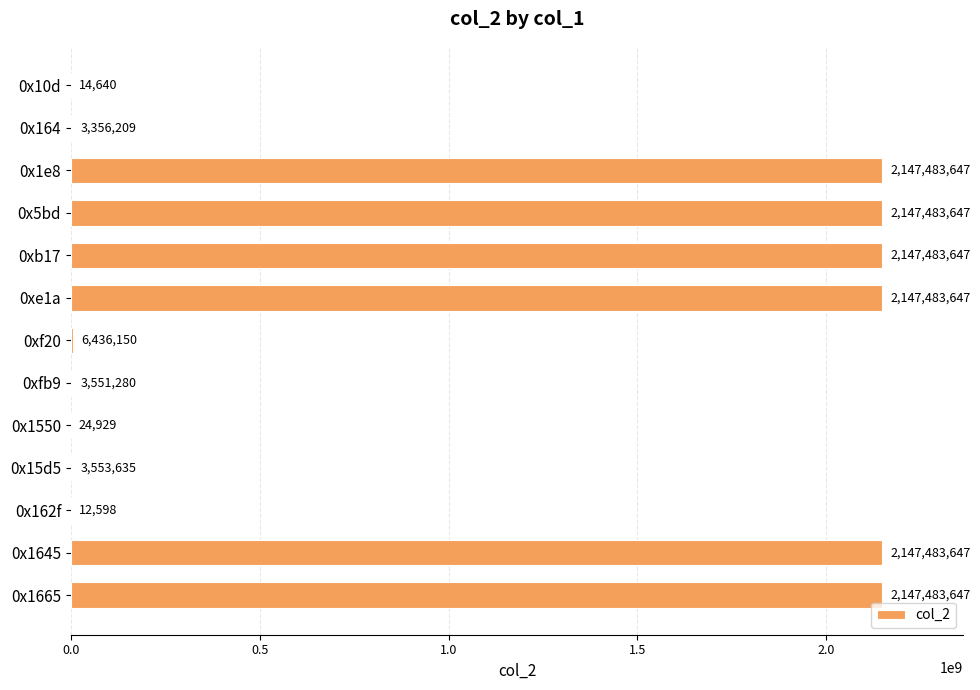

Approximately how many times larger is the value at 0xb17 compared to 0xe1a?

1.0